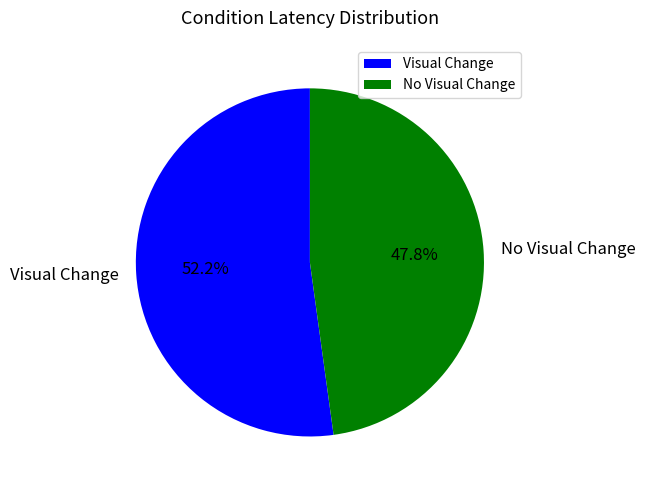

Which category accounts for the majority?

Visual Change